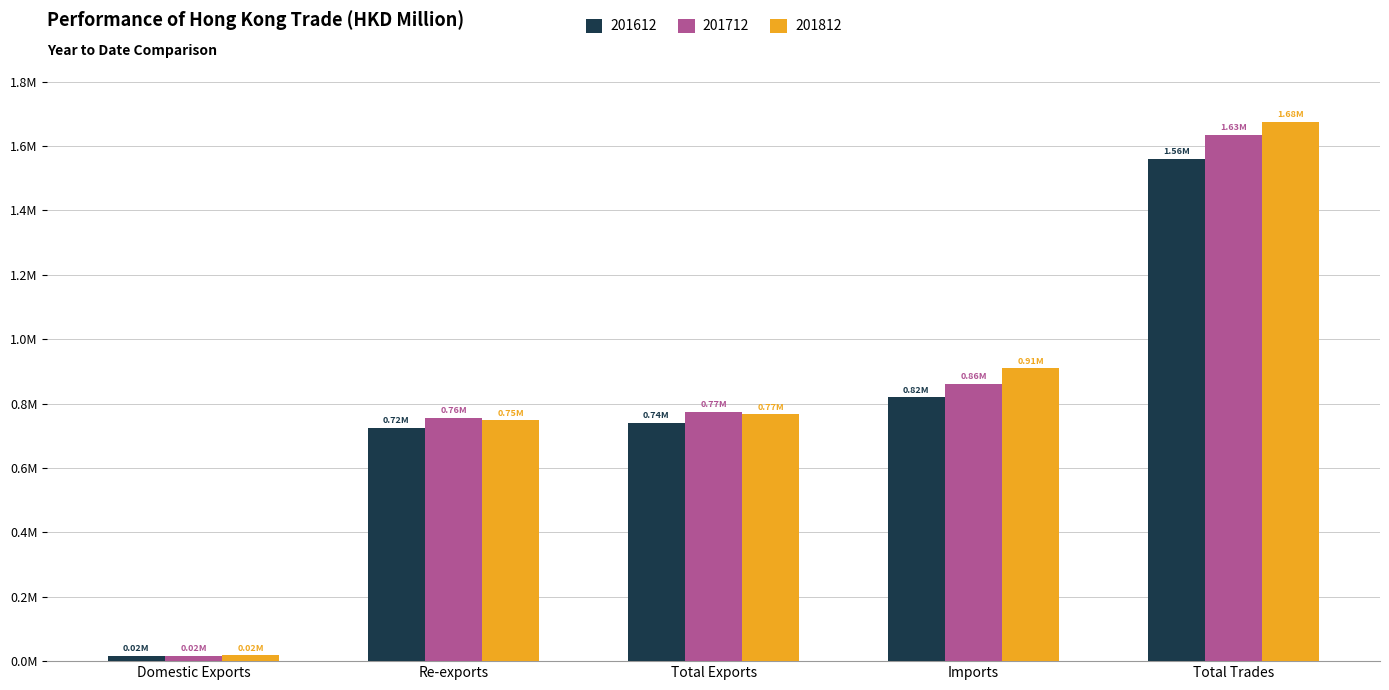

What is the label of the 5th bar from the left?

Total Trades